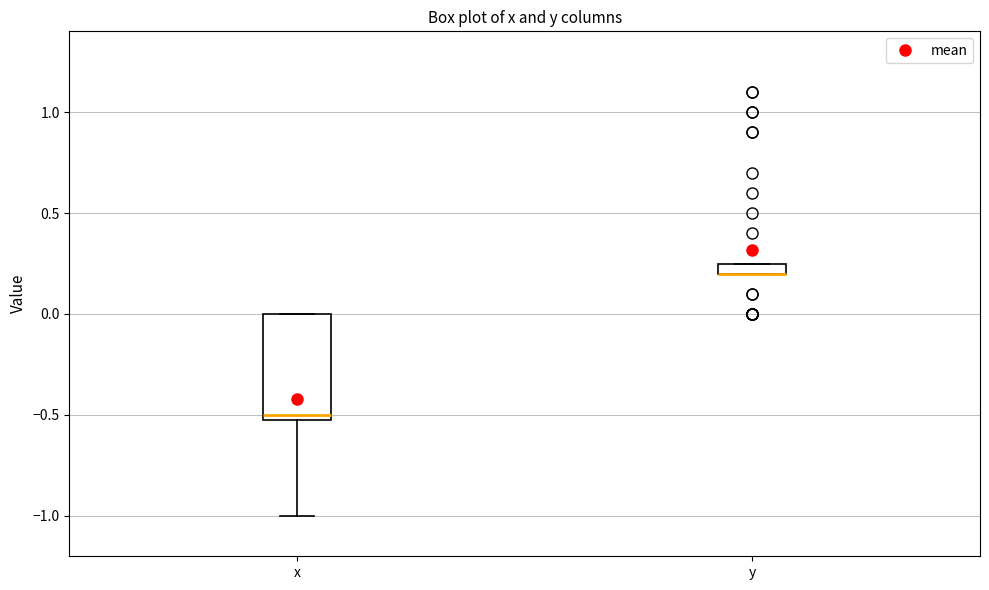

Which box is the tallest, from its lower edge to its upper edge?

x